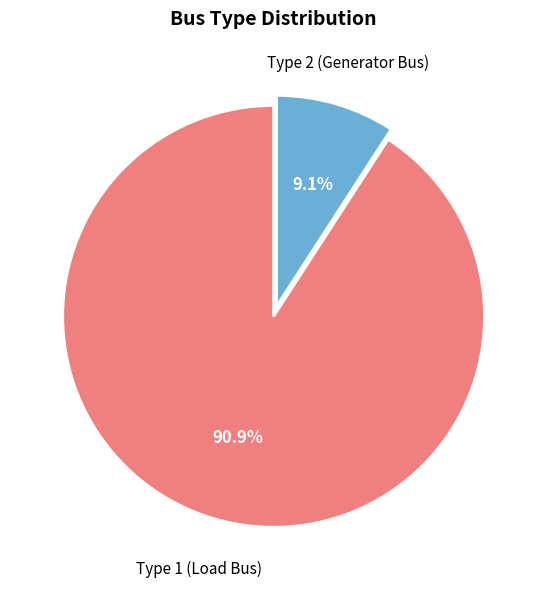

Which slice is the largest?

Type 1 (Load Bus)